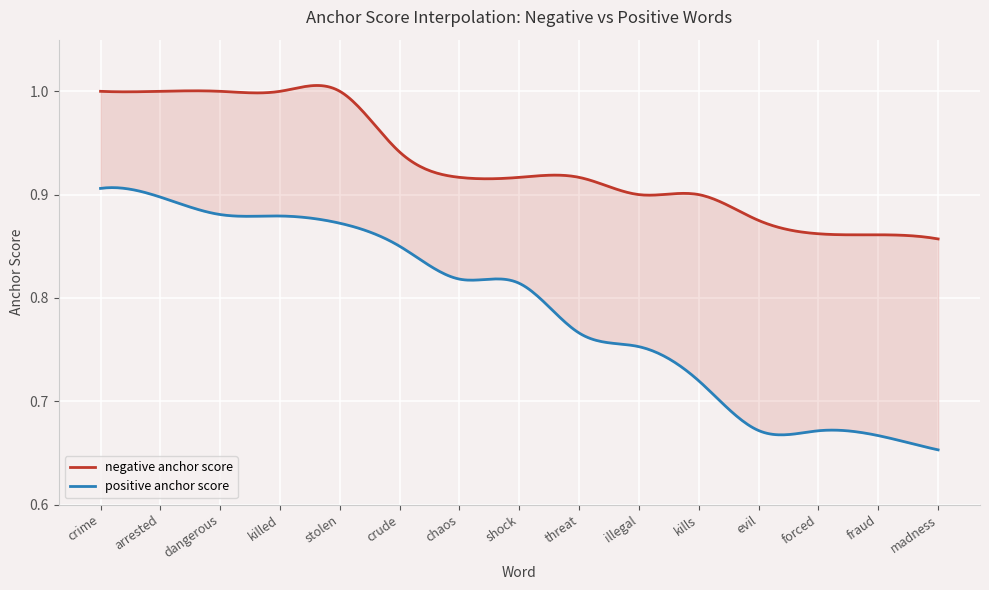

What is the label of the 2nd point from the left?

arrested